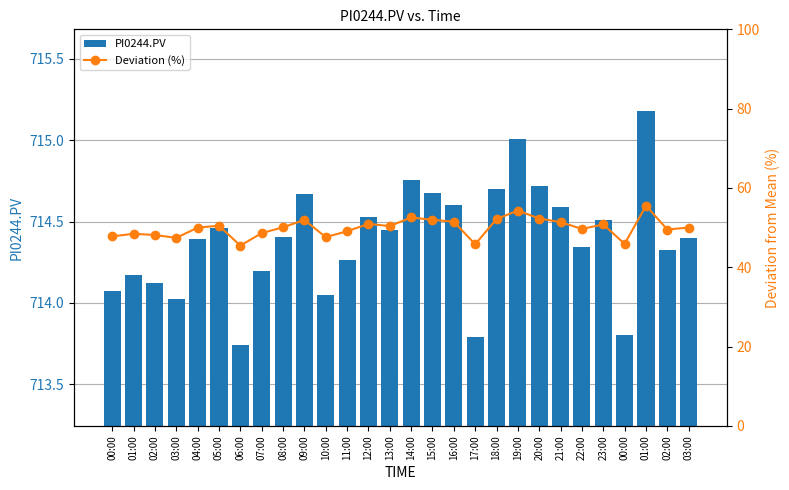

Reading left to right, transcribe all the data shown in this chart.

PI0244.PV: 714.1	714.2	714.1	714.0	714.4	714.5	713.7	714.2	714.4	714.7	714.0	714.3	714.5	714.4	714.8	714.7	714.6	713.8	714.7	715.0	714.7	714.6	714.3	714.5	713.8	715.2	714.3	714.4
Deviation (%): 47.8	48.5	48.1	47.4	50.0	50.5	45.5	48.6	50.1	51.9	47.6	49.1	50.9	50.4	52.6	52.0	51.5	45.8	52.2	54.3	52.3	51.4	49.7	50.8	45.9	55.5	49.5	50.0